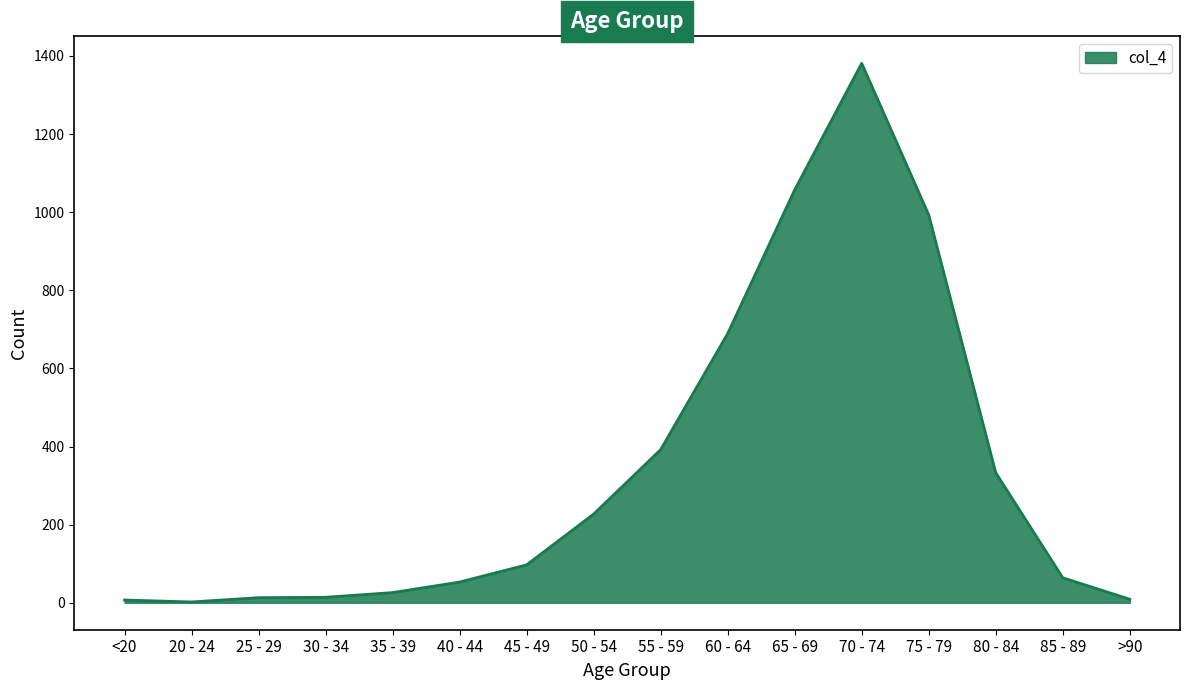

Count the number of categories in the chart.

16